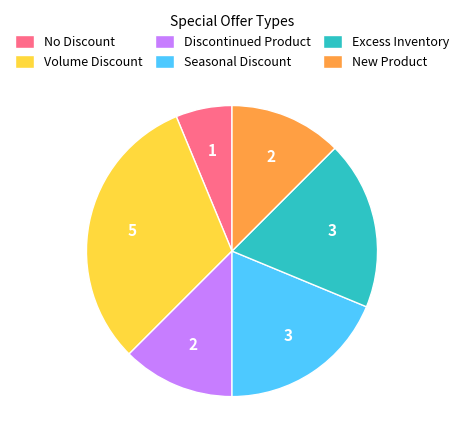

Between Volume Discount and Seasonal Discount, which is larger?

Volume Discount